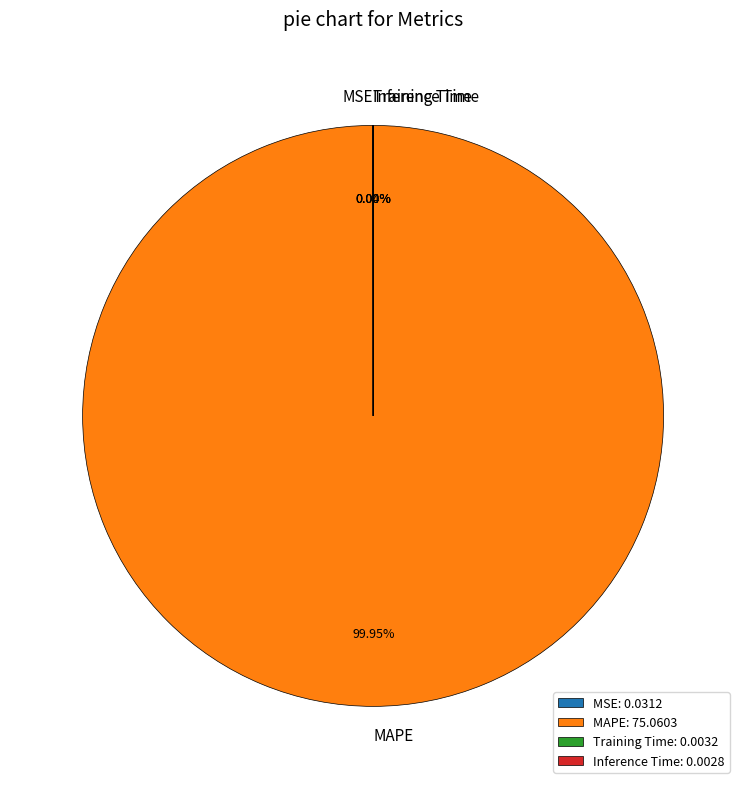

Which category has the biggest portion of the pie?

MAPE